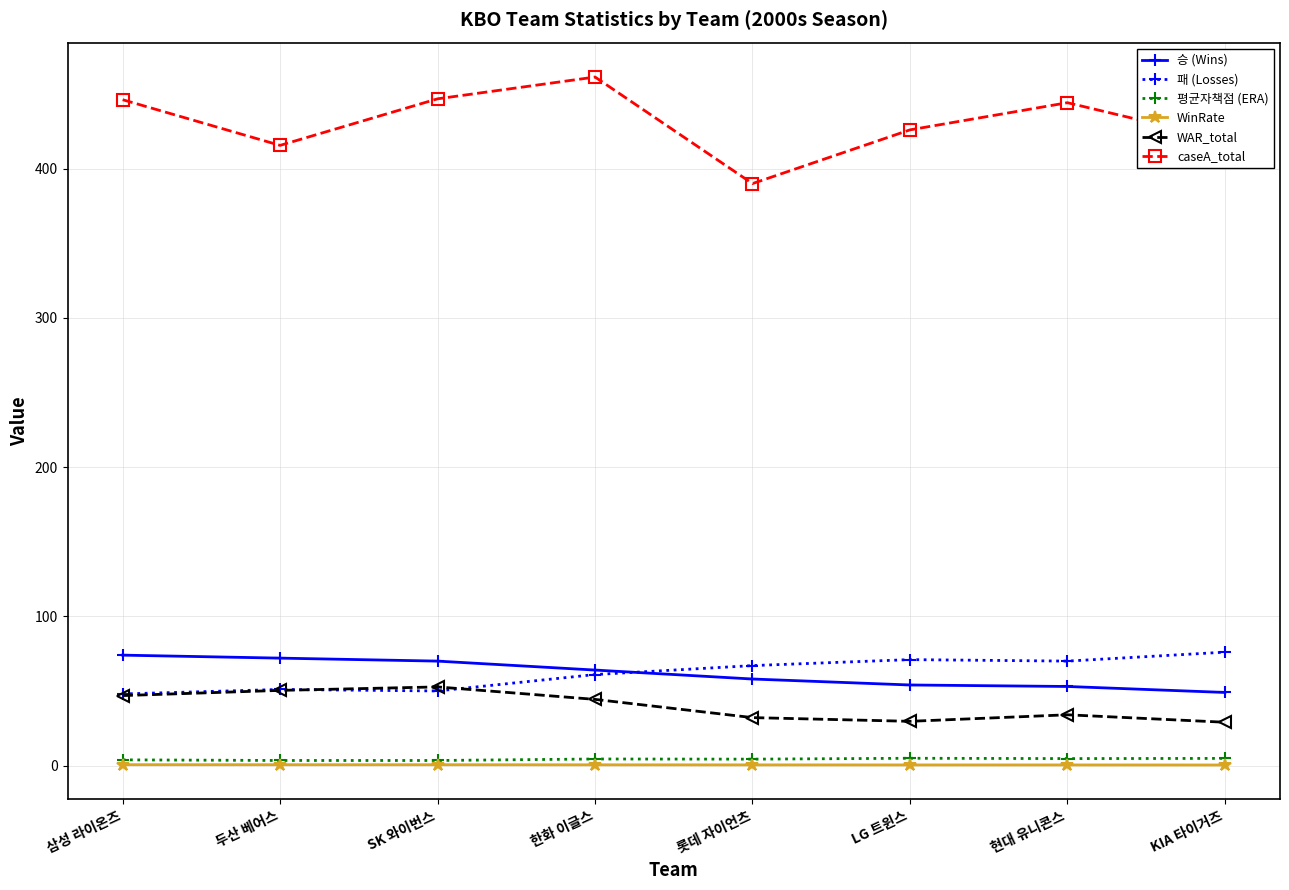

Where is 패 (Losses) nearest to the value 62?

한화 이글스